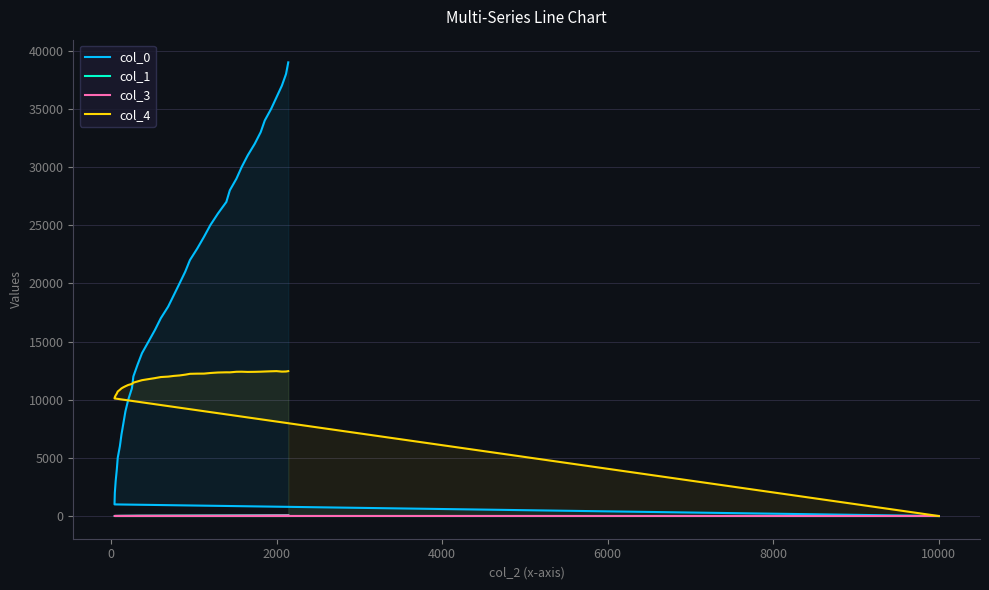

How many values in col_1 are above zero?

39